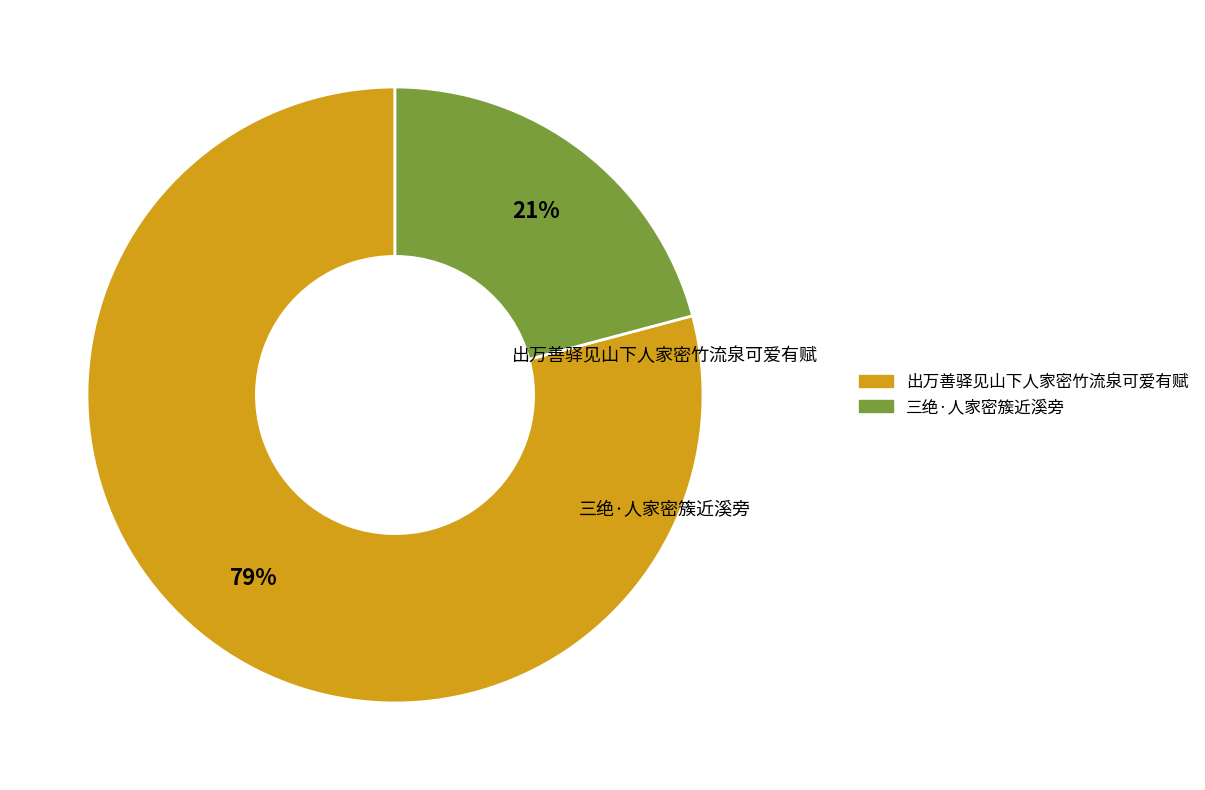

Rank the categories by value from highest to lowest.

出万善驿见山下人家密竹流泉可爱有赋, 三绝·人家密簇近溪旁